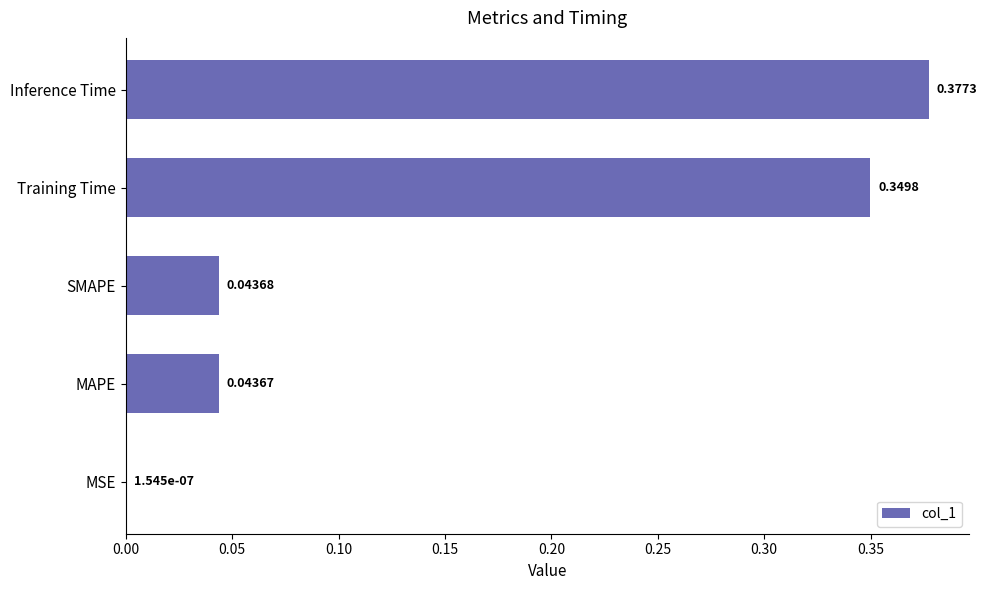

Are the bars grouped side by side (vs. stacked)?

No